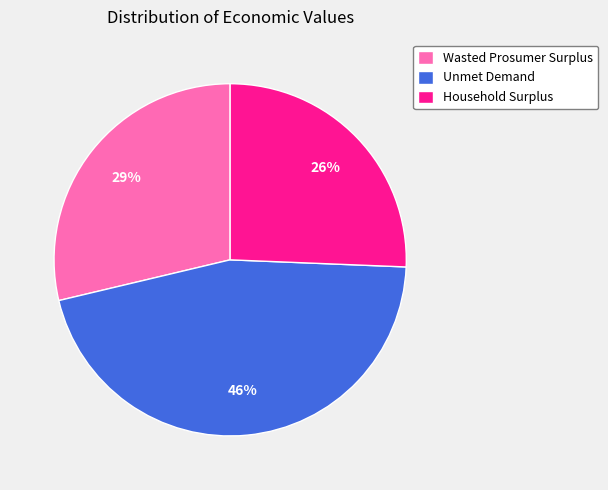

What is the ratio of the value at Unmet Demand to the value at Household Surplus?

1.8